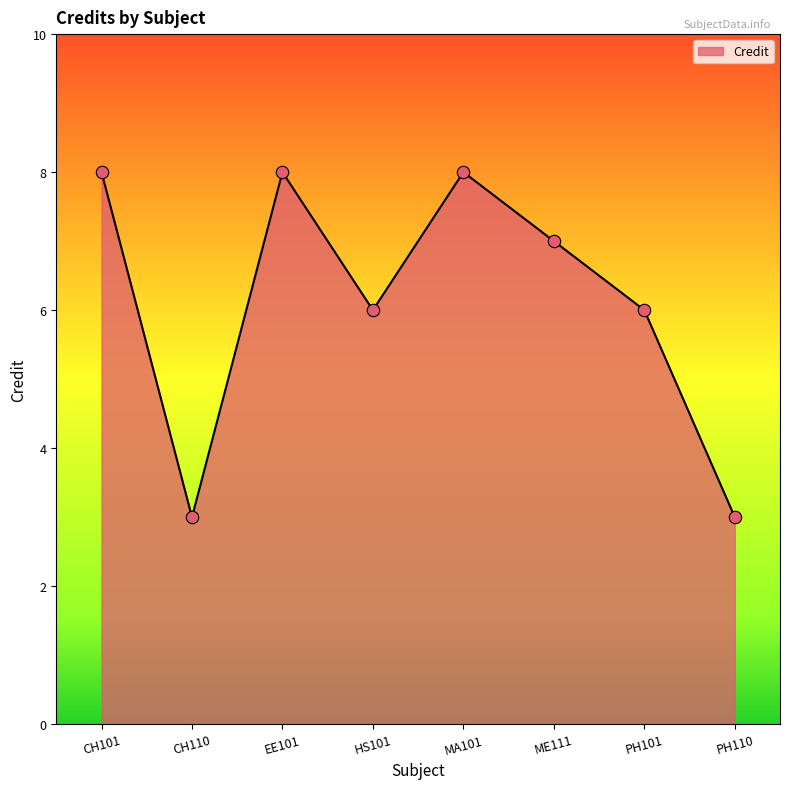

What is the change in value from ME111 to PH110?

-4